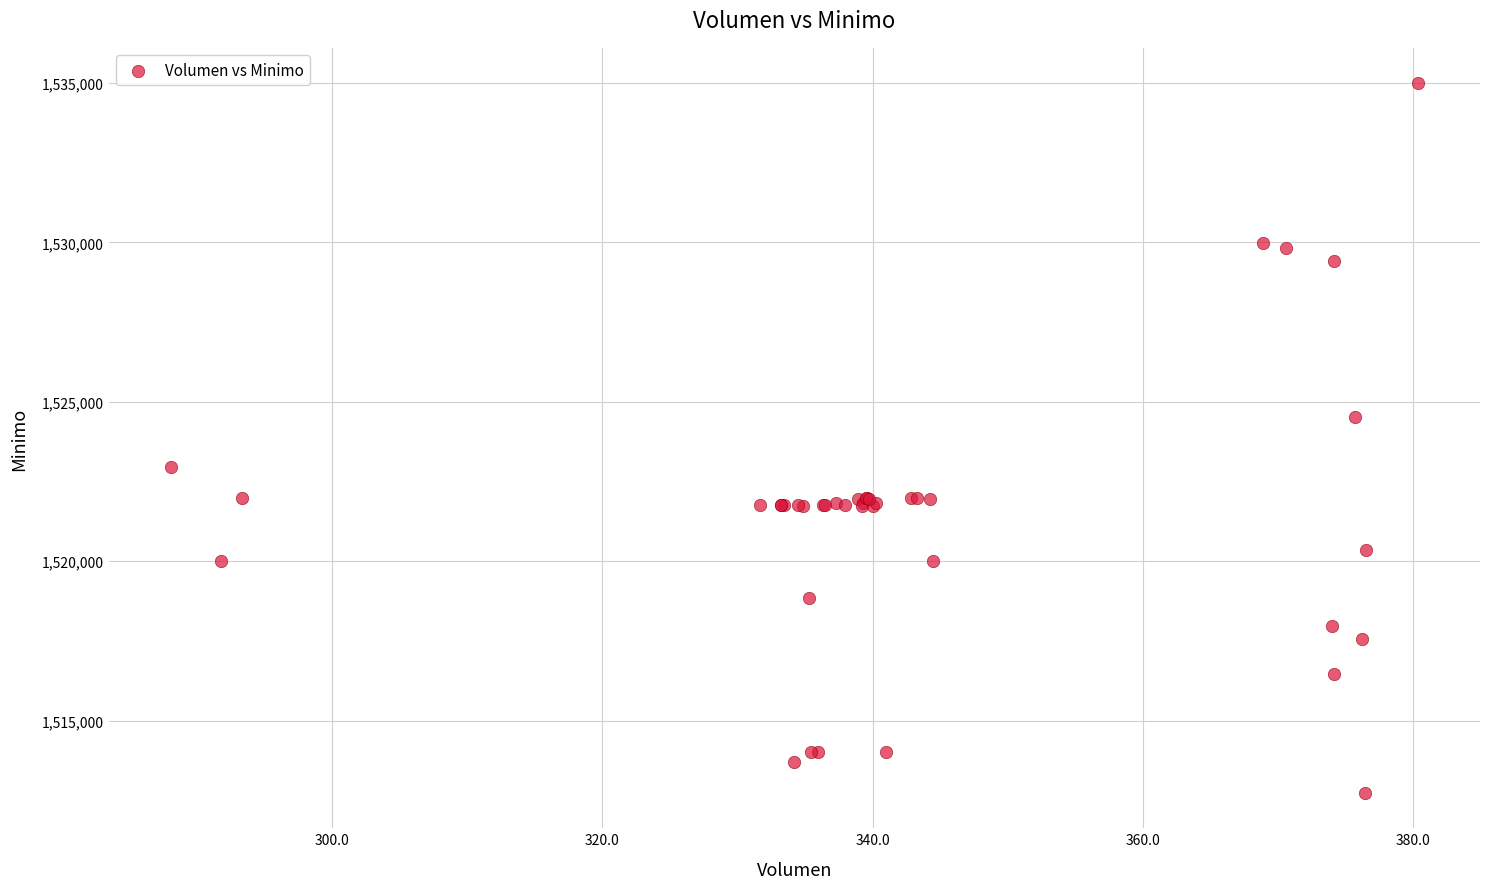

What Y value in the scatter plot is closest to 1523862?

1524513